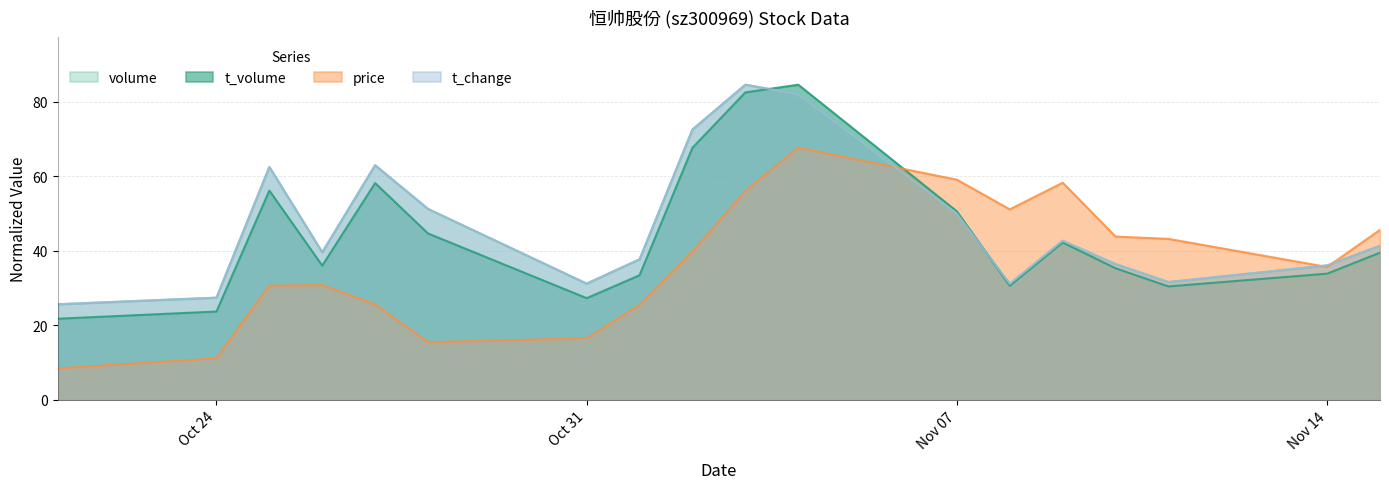

How many lines are shown in the chart?

4